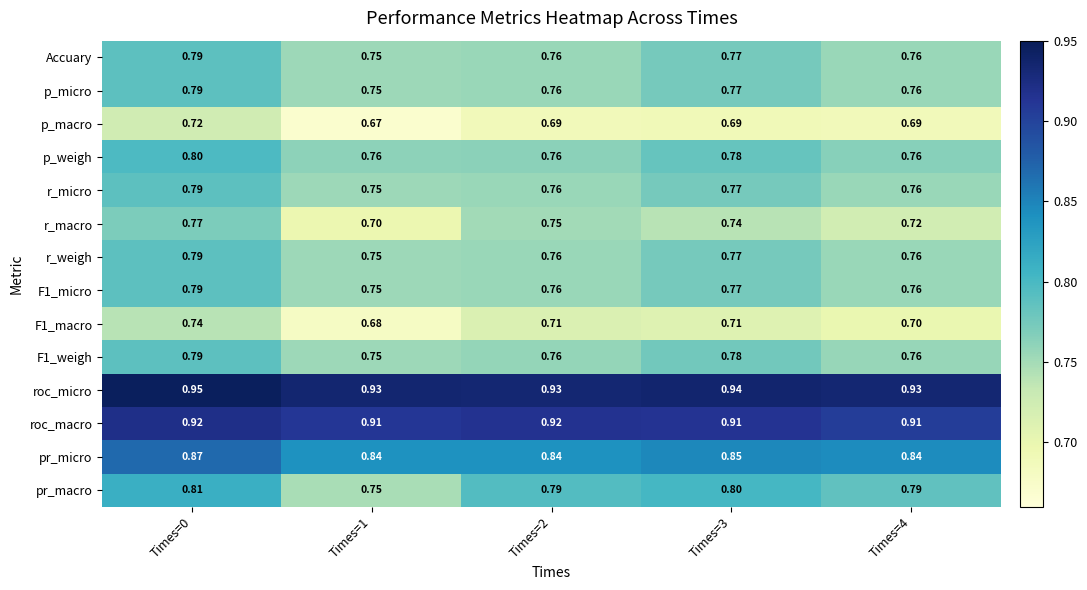

Which series changed the most between Times=0 and Times=1?

r_macro